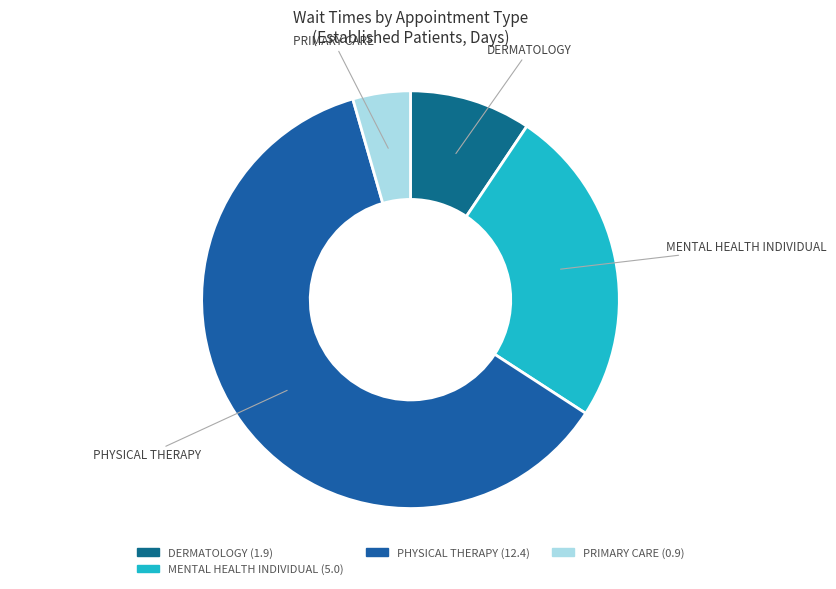

True or false: DERMATOLOGY accounts for 23% of the total.

False